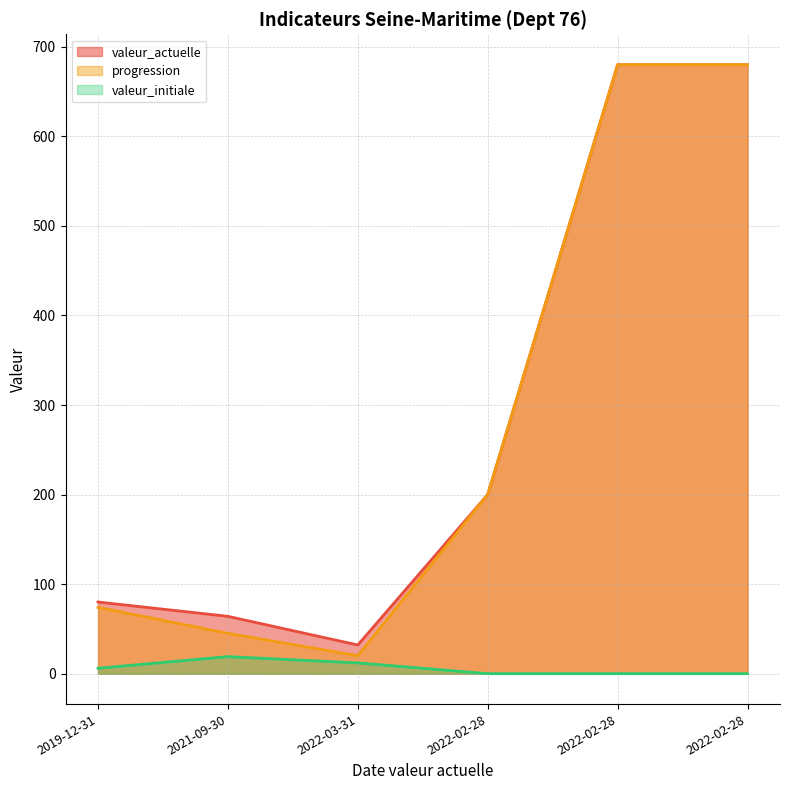

Is it true that valeur_initiale equals 6 at 2019-12-31?

True